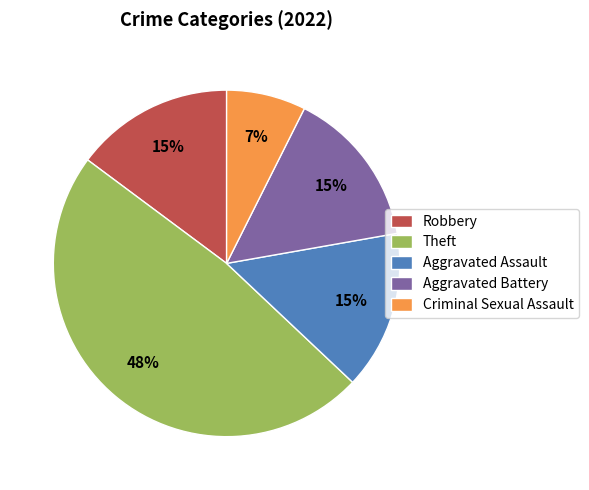

Does Robbery account for over 50% of the chart?

No